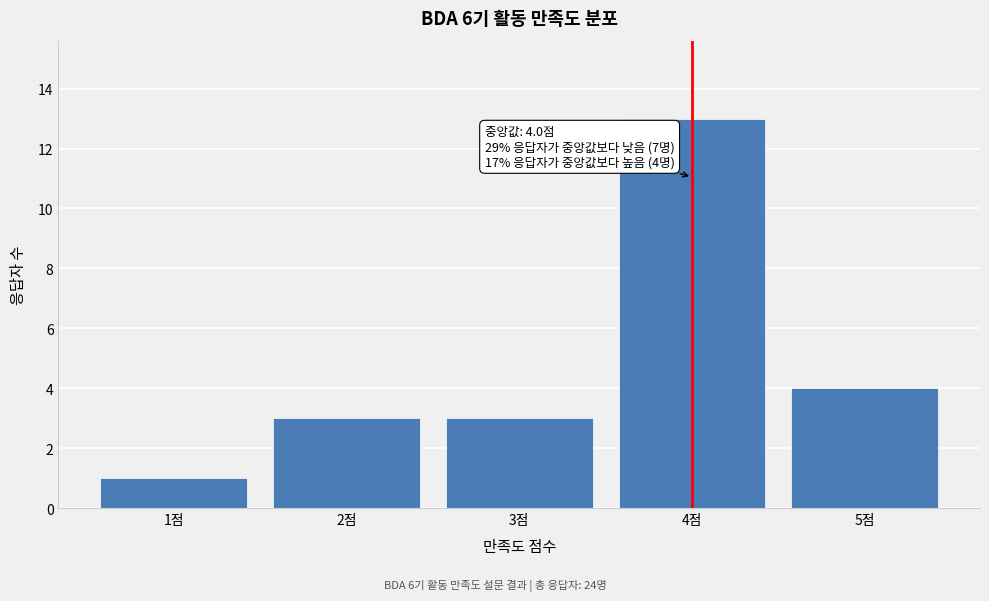

Reading left to right, what are all the values shown in this chart?

1	3	3	13	4